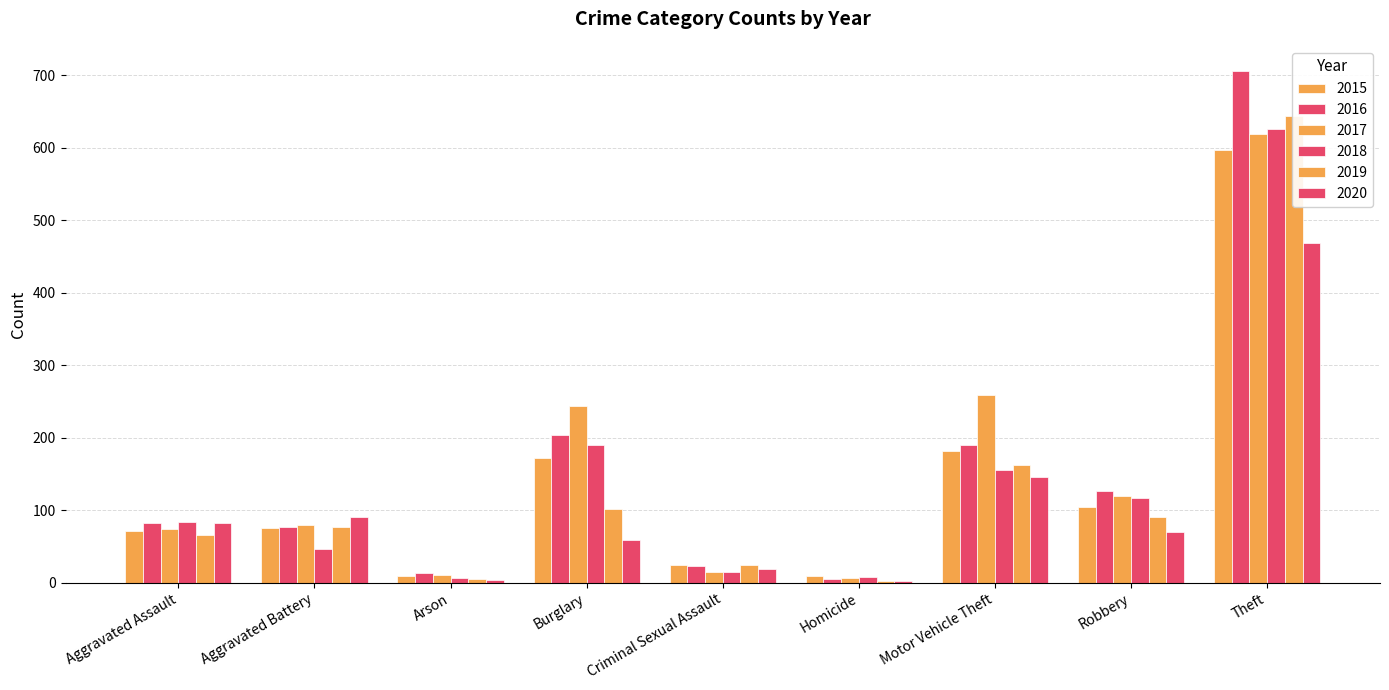

How many data points in 2015 are less than 75?

4